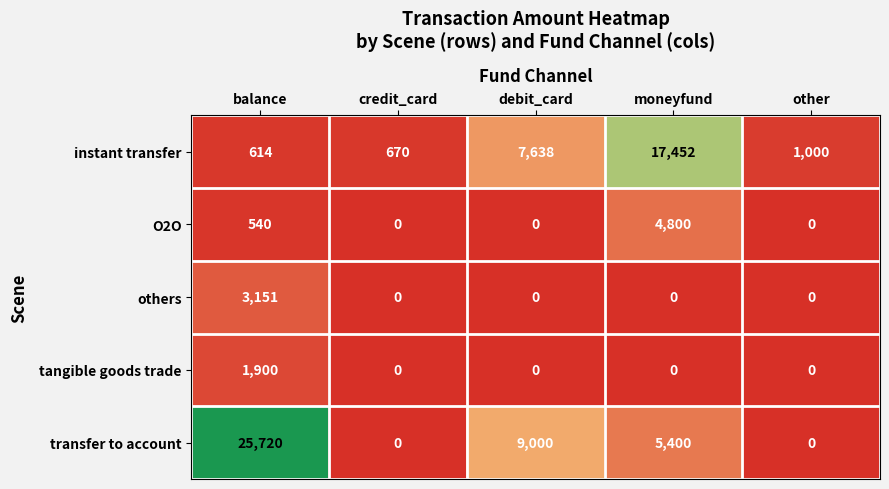

List the series in order of their peak value, highest first.

transfer to account, instant transfer, O2O, others, tangible goods trade